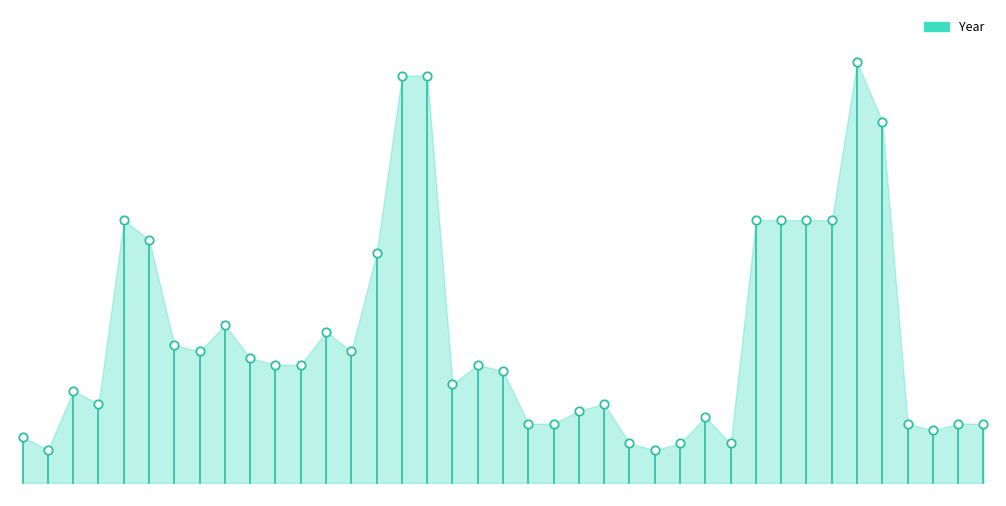

Which has a higher value, 65 or 68?

68